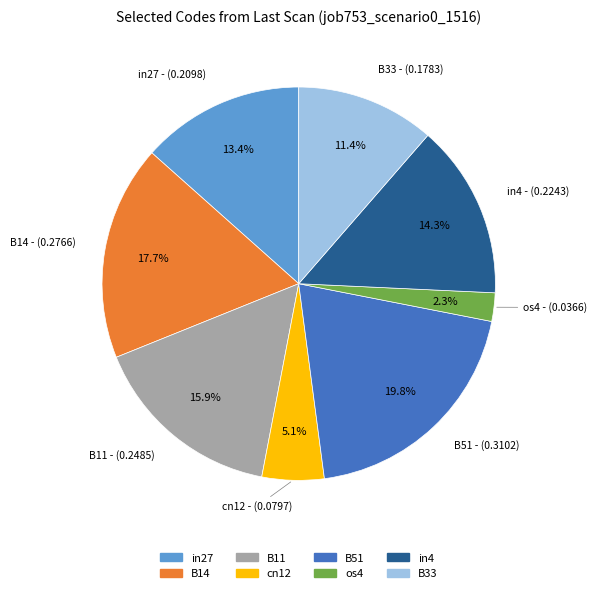

Which has a higher value, B33 or cn12?

B33